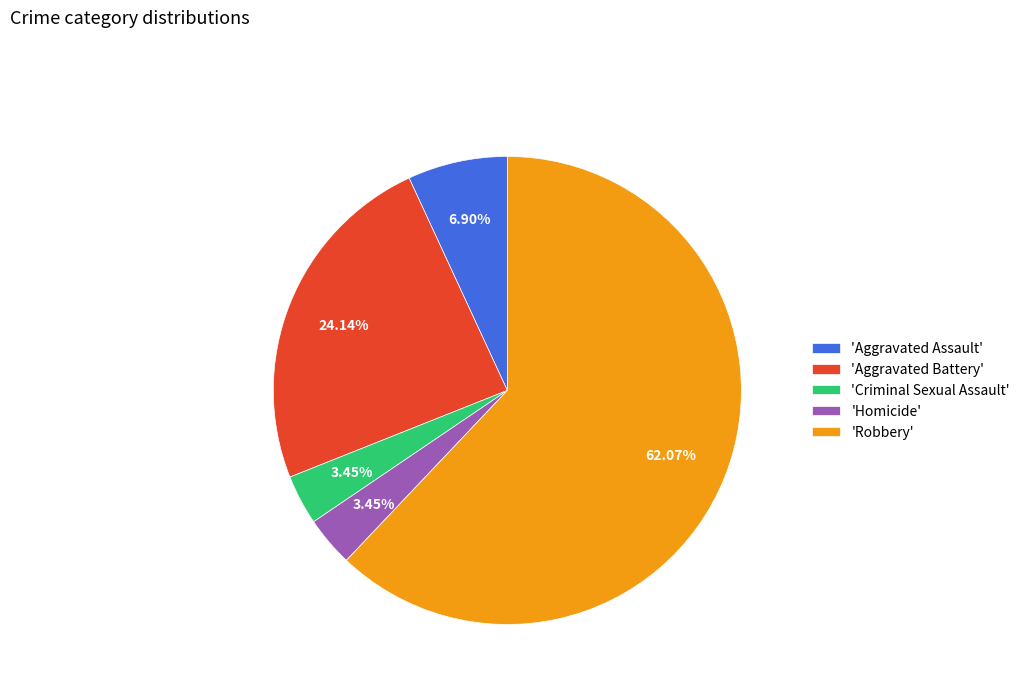

Is the sum of 'Robbery' and 'Aggravated Battery' greater than half?

Yes